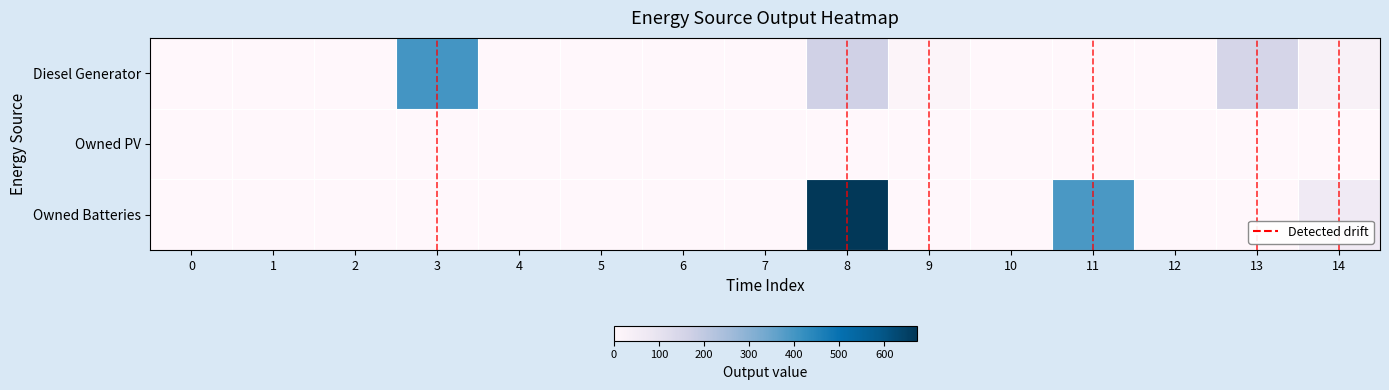

Reading left to right, transcribe all the data shown in this chart.

Diesel Generator: 0=0.0	1=0.0	2=0.0	3=400.0	4=0.0	5=0.0	6=0.0	7=0.0	8=167.0	9=15.0	10=0.0	11=0.0	12=0.0	13=152.0	14=30.0
Owned PV: 0=0.0	1=0.0	2=0.0	3=0.0	4=0.0	5=0.0	6=0.0	7=0.0	8=0.0	9=0.0	10=0.0	11=0.0	12=0.0	13=0.0	14=0.0
Owned Batteries: 0=0.0	1=0.0	2=0.0	3=0.0	4=0.0	5=0.0	6=0.0	7=0.0	8=672.0	9=0.0	10=0.0	11=392.0	12=0.0	13=0.0	14=65.0